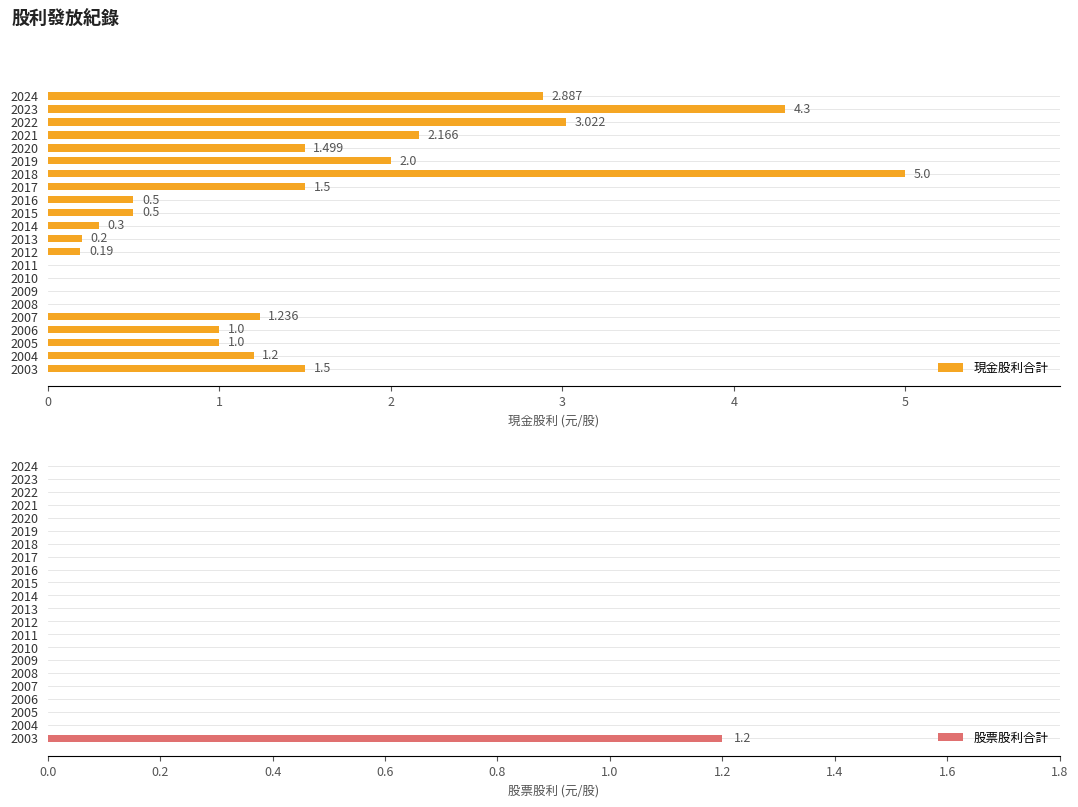

What is the highest value of the 股票股利合計 series?

1.2